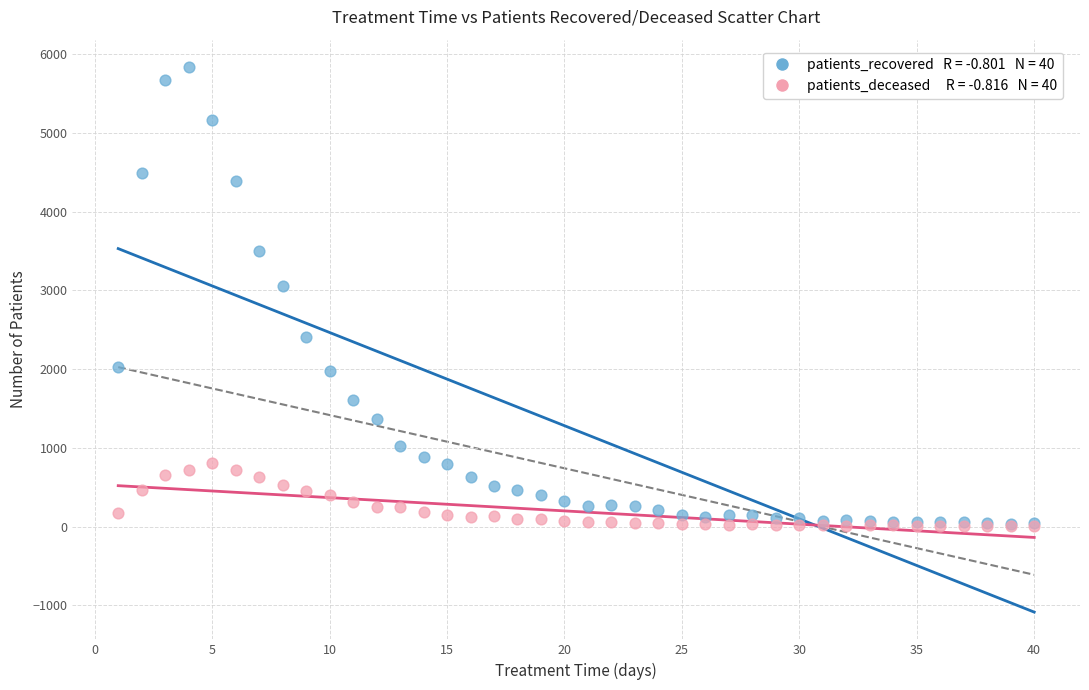

Across all series, what Y value is closest to 2922?

3059